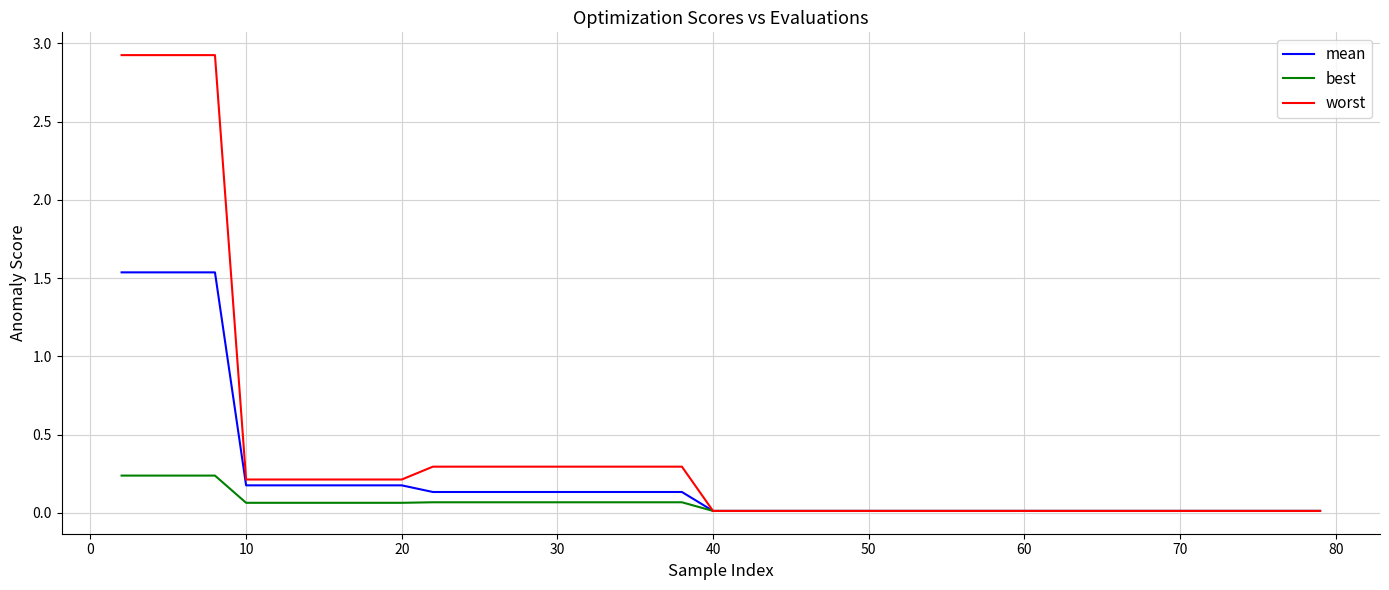

What is the difference between the maximum and minimum values in the worst series?

2.9